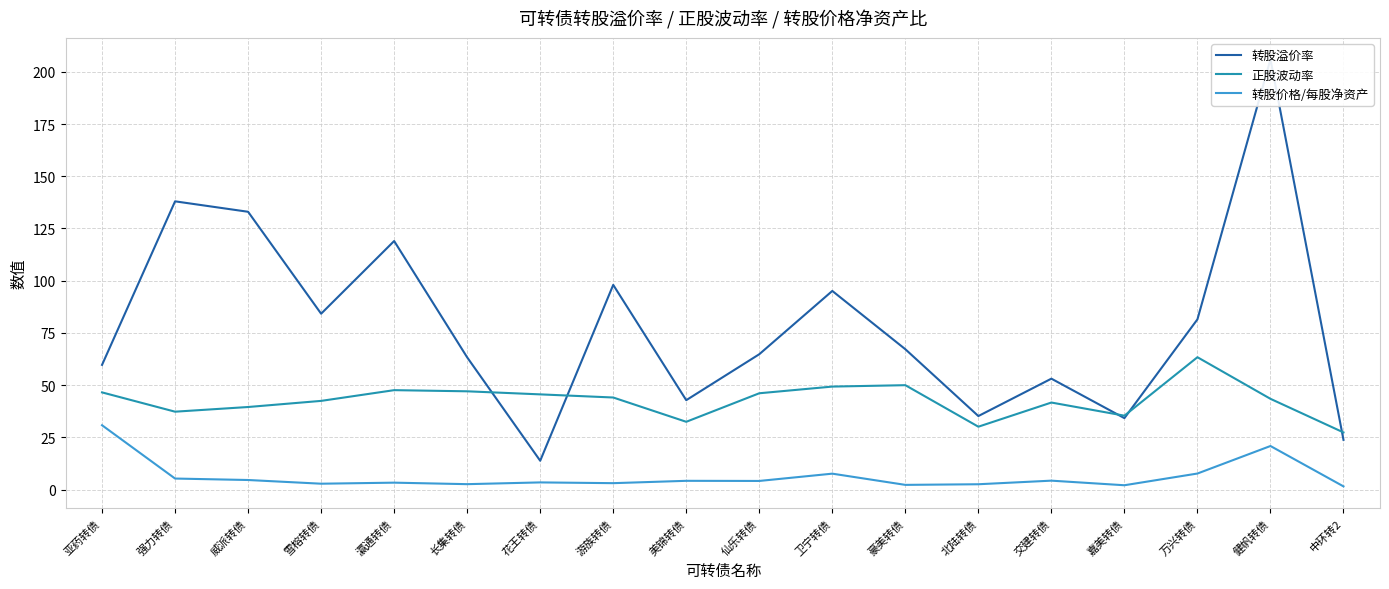

In 正股波动率, how many points are lower than both neighbors (excluding endpoints)?

4